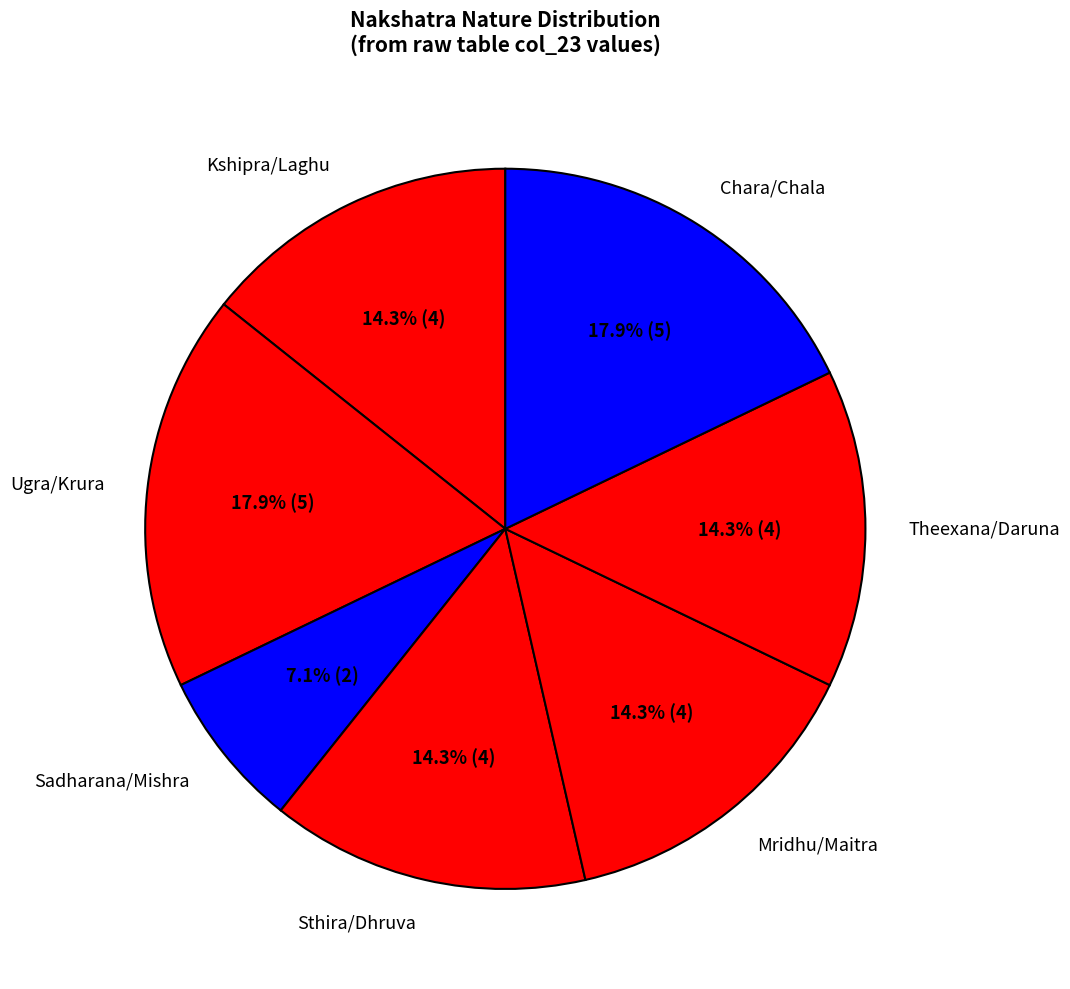

Which slice is the smallest?

Sadharana/Mishra